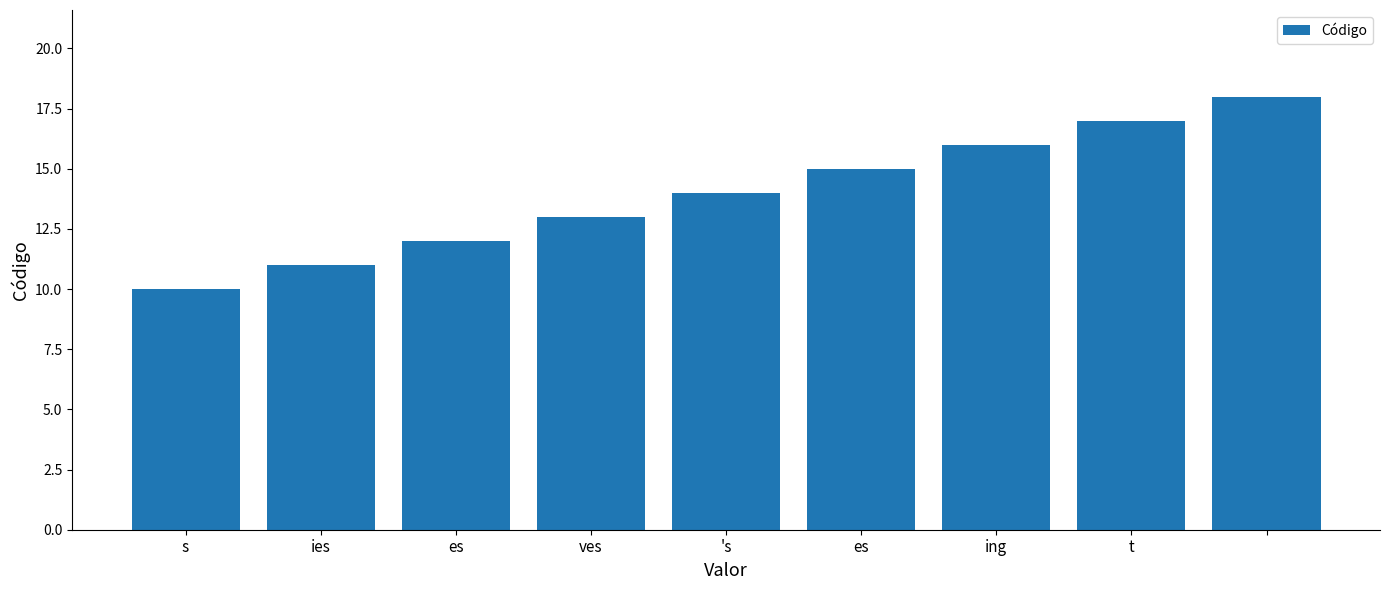

What is the smallest value displayed?

10